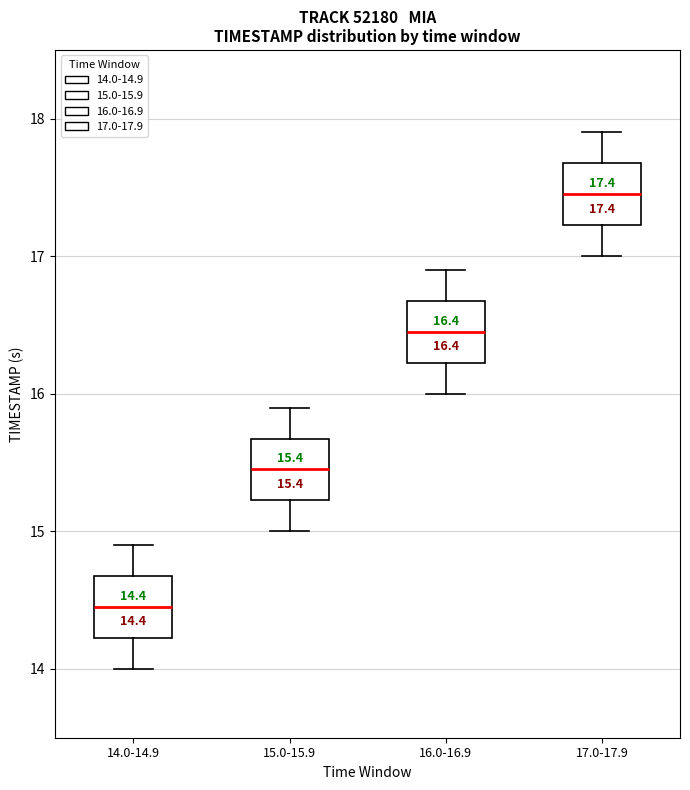

Which box's median line is the highest?

17.0-17.9